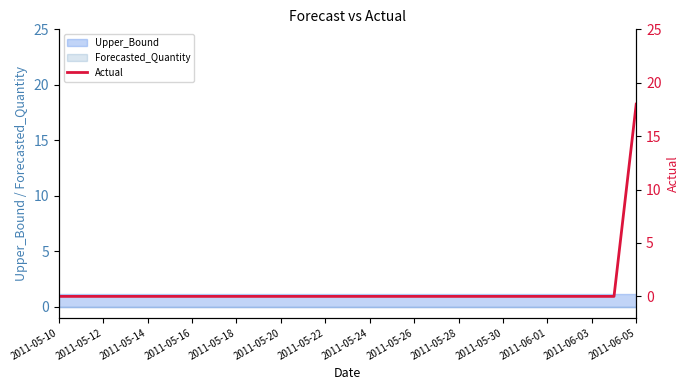

Reading left to right, transcribe all the data shown in this chart.

0	0	0	0	0	0	0	0	0	0	0	0	0	0	0	0	0	0	0	0	0	0	0	0	0	0	18